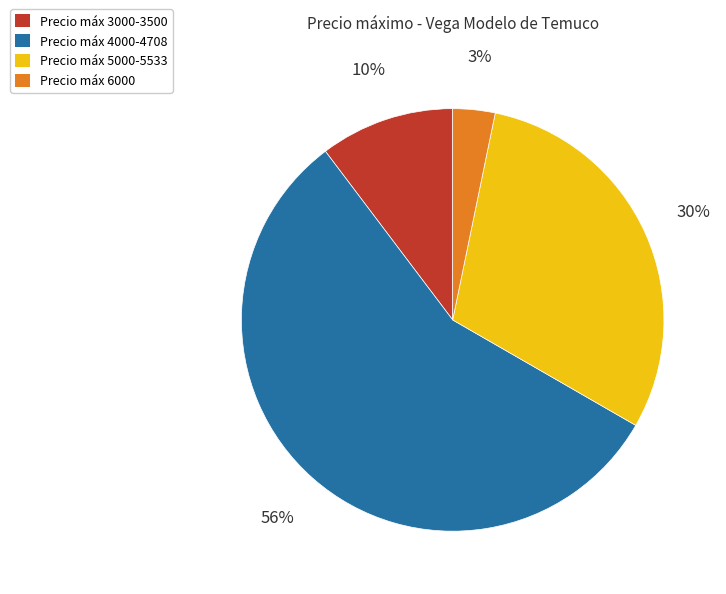

Is there a majority slice in this chart?

Yes